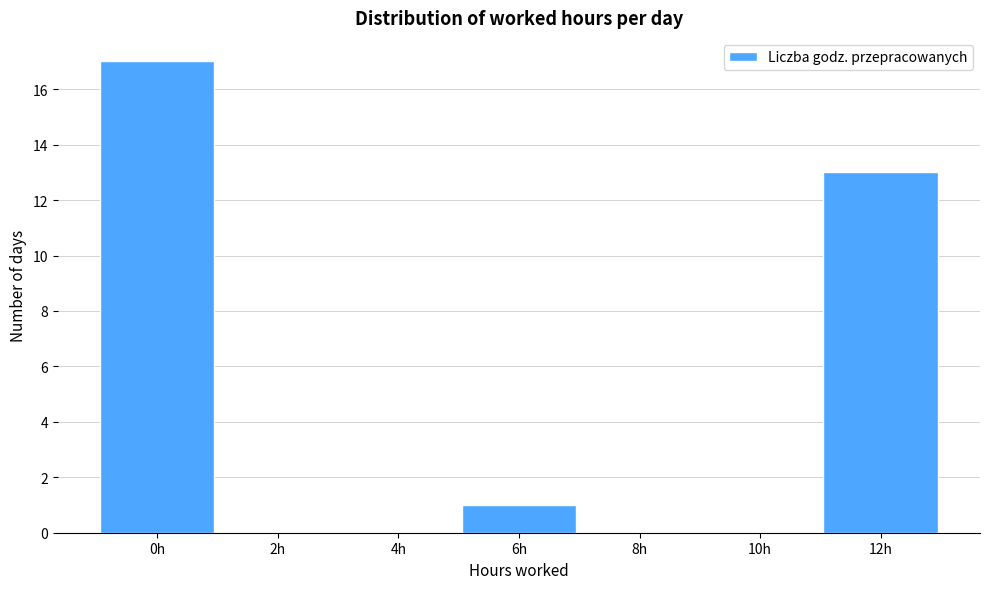

Reading left to right, what are all the values shown in this chart?

0h=17	2h=0	4h=0	6h=1	8h=0	10h=0	12h=13